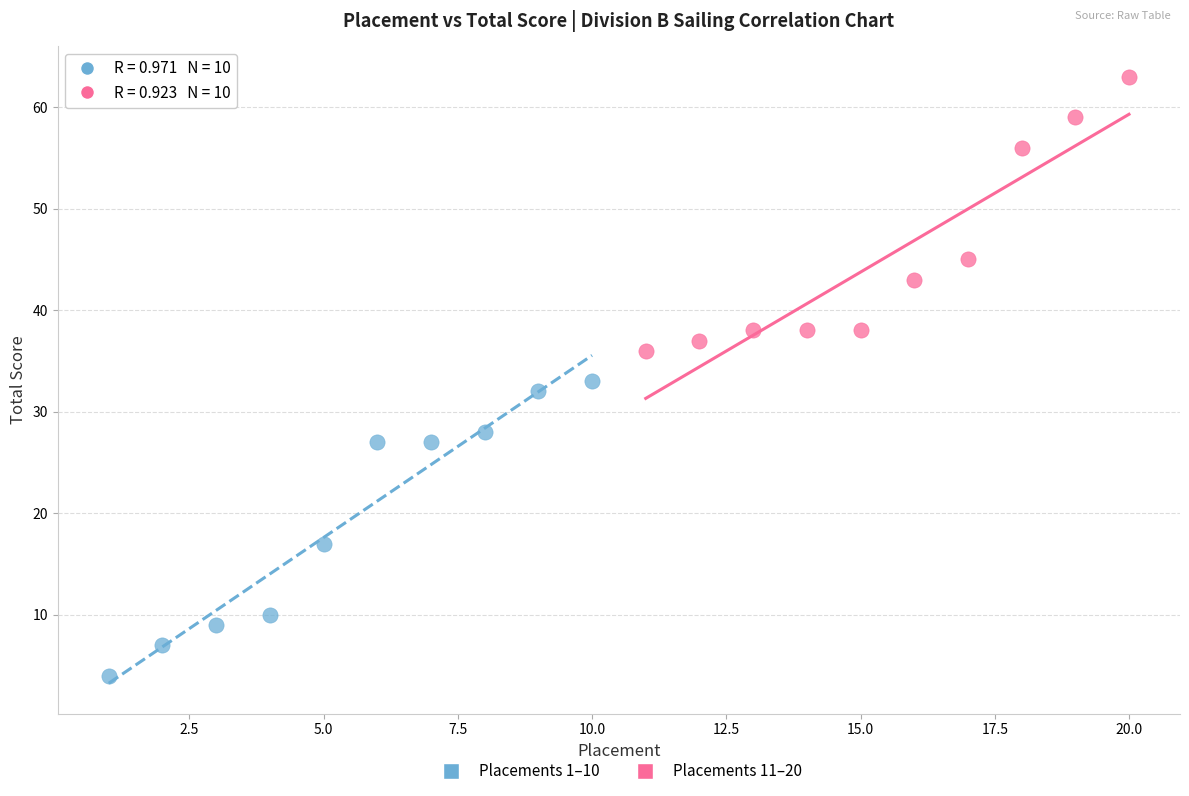

Which series contains the lowest Y value?

Placements 1–10